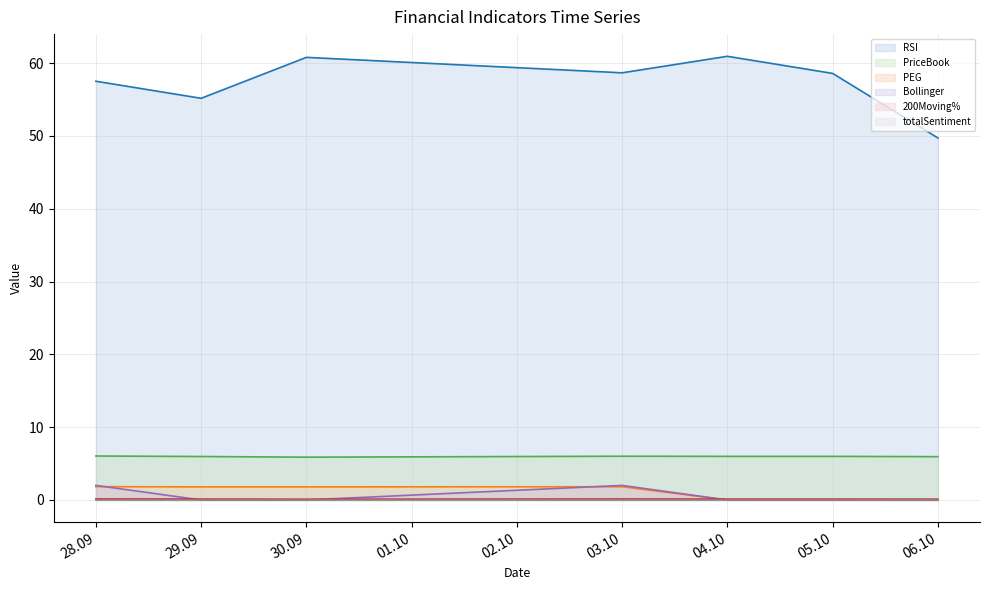

After their last crossing, which series has the higher values: Bollinger line or PEG line?

Bollinger line